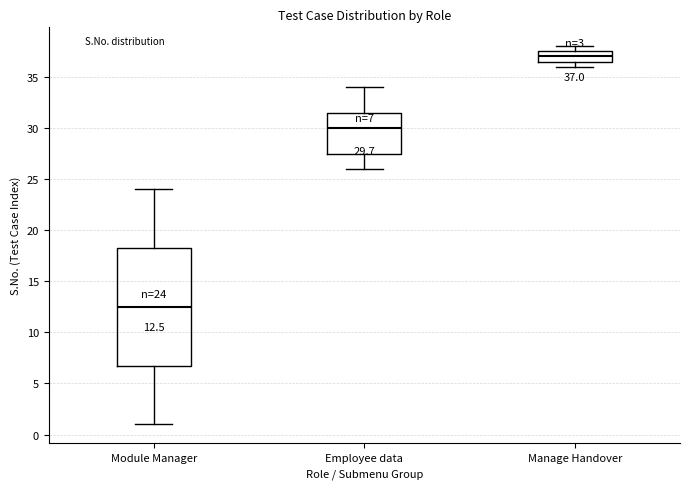

Which box has the lowest median line?

Module Manager